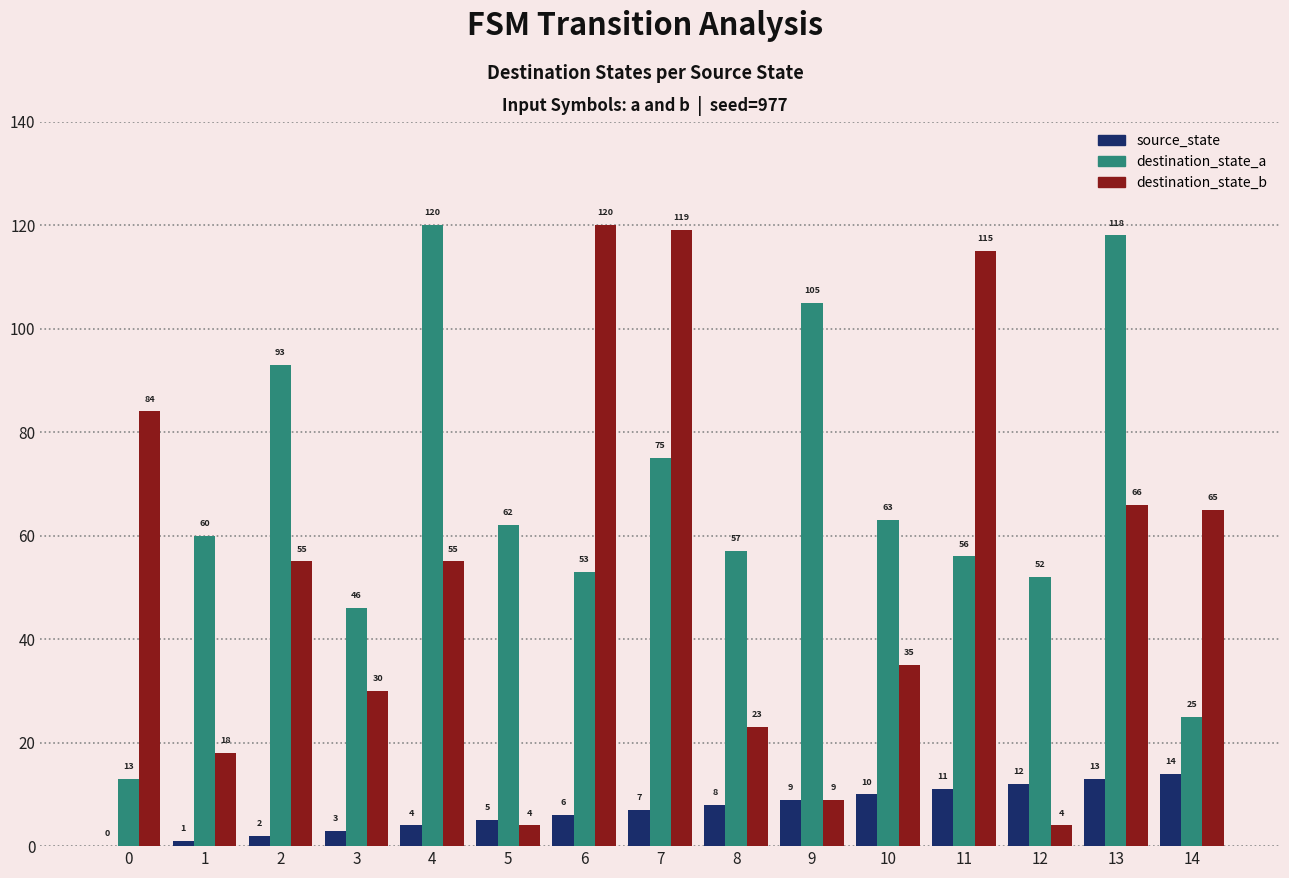

Which category has the highest value in the destination_state_b series?

6